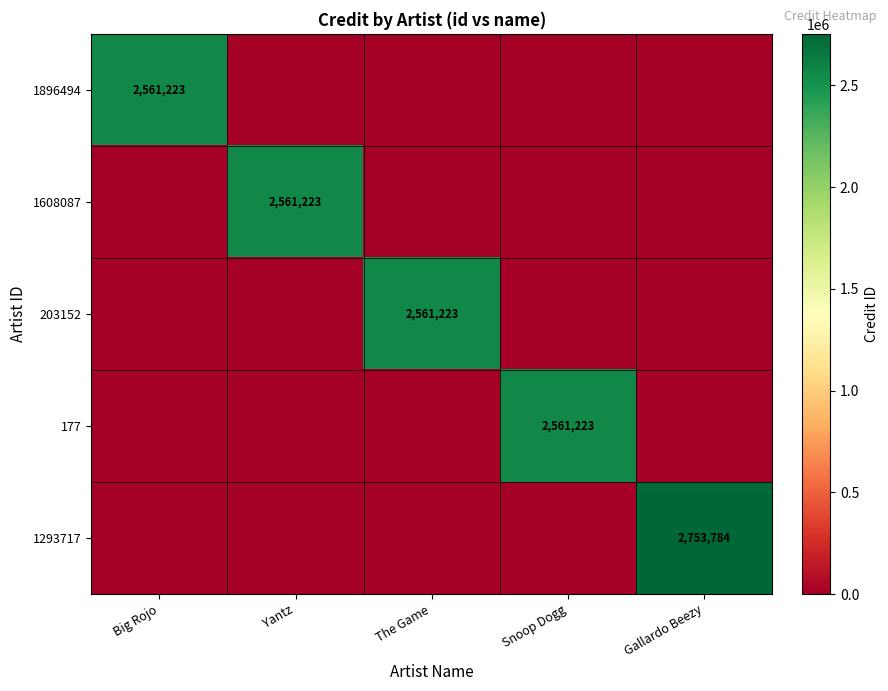

At which category is the sum across all series the highest?

Gallardo Beezy